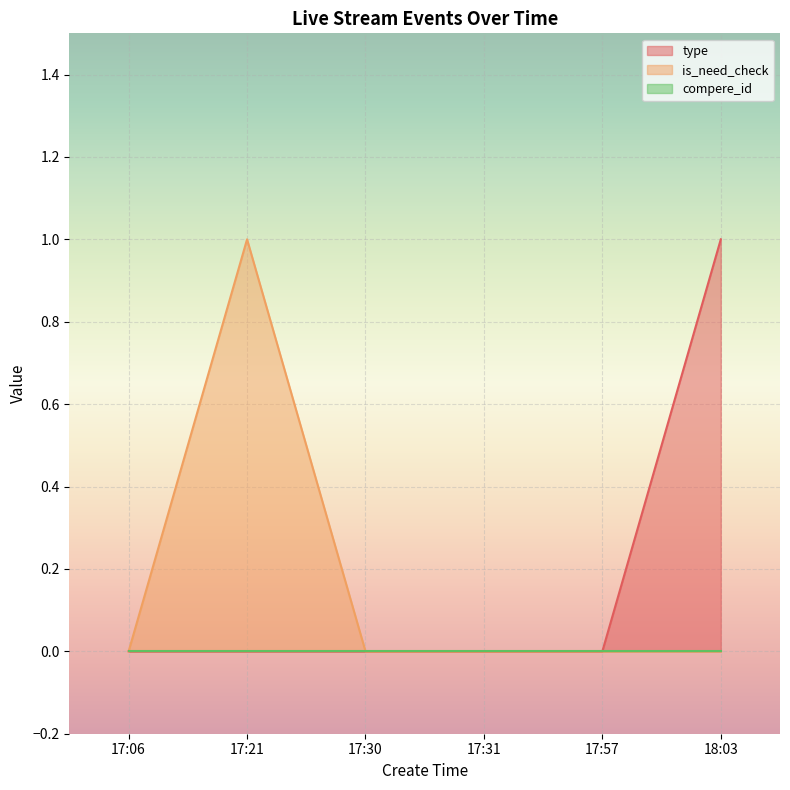

What is the difference between the is_need_check values at 17:30 and 17:21?

1